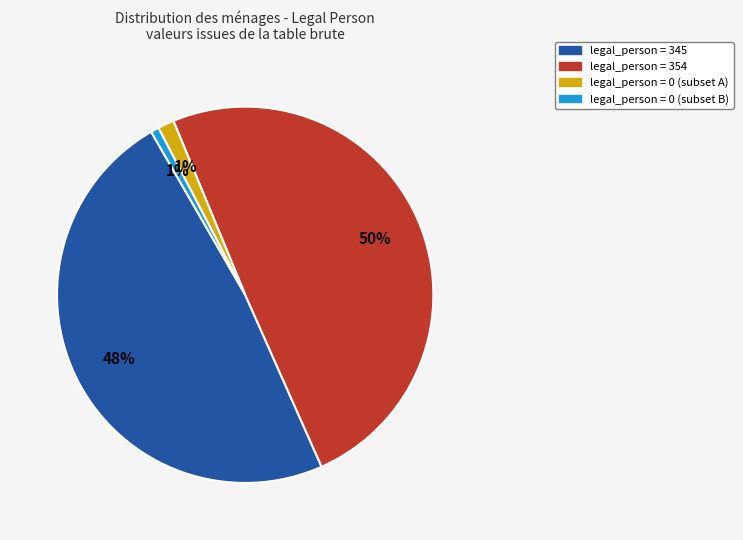

Which slice is the largest?

legal_person = 354